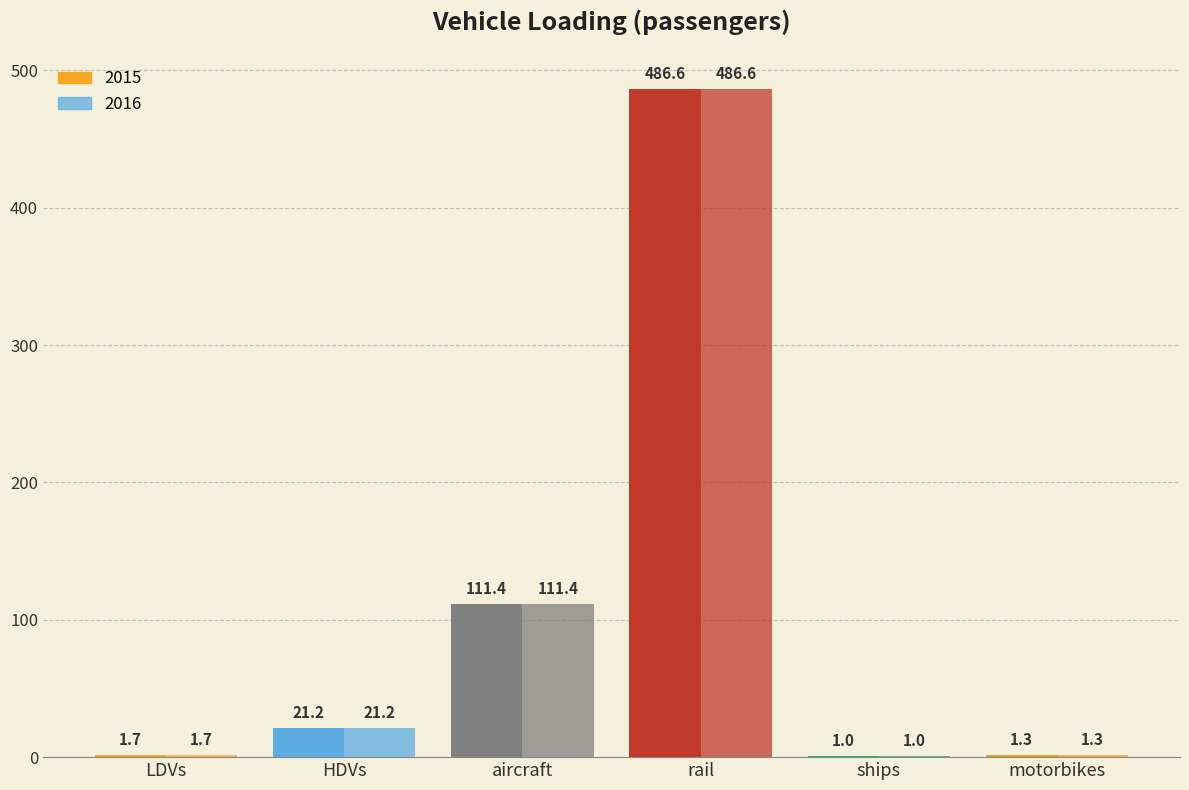

Is it true that 2015 equals 2.7 at LDVs?

False